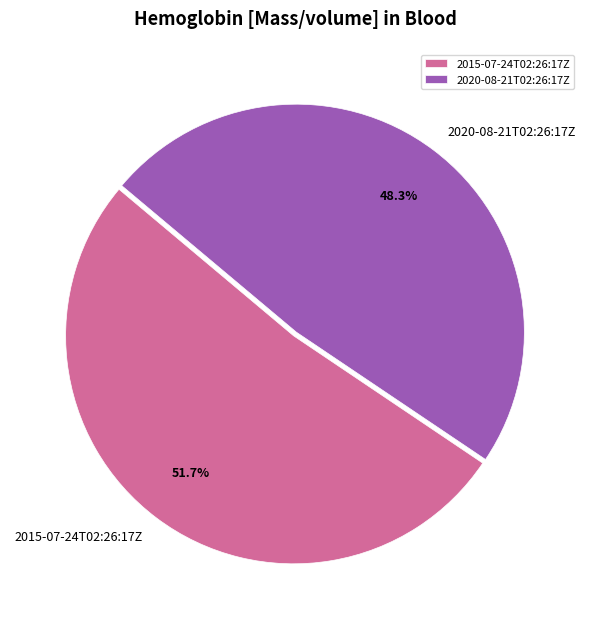

Is it true that 2015-07-24T02:26:17Z is 44% of the pie?

False